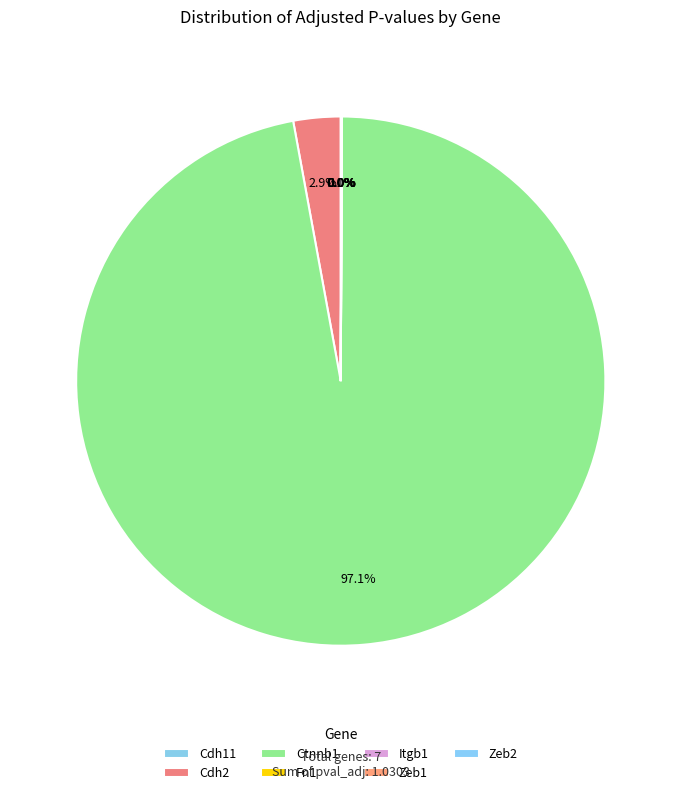

True or false: Zeb1 accounts for 0% of the total.

True